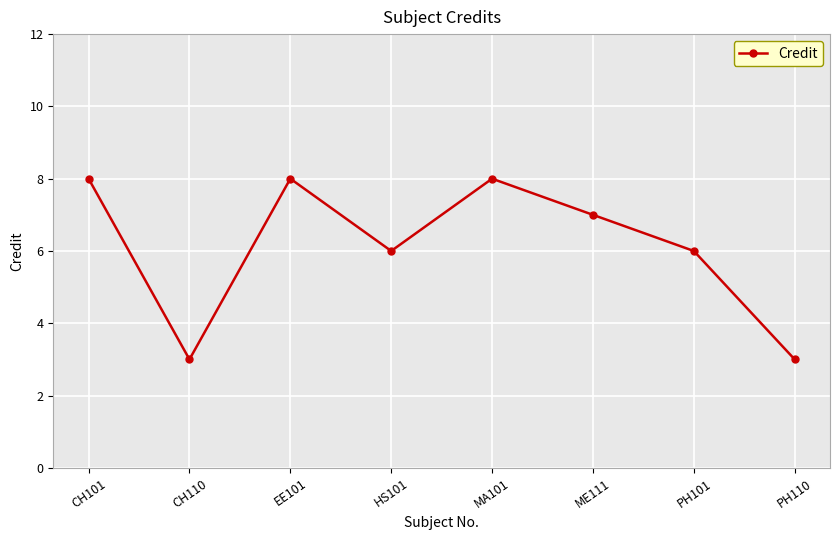

What is the label of the 7th point from the right?

CH110